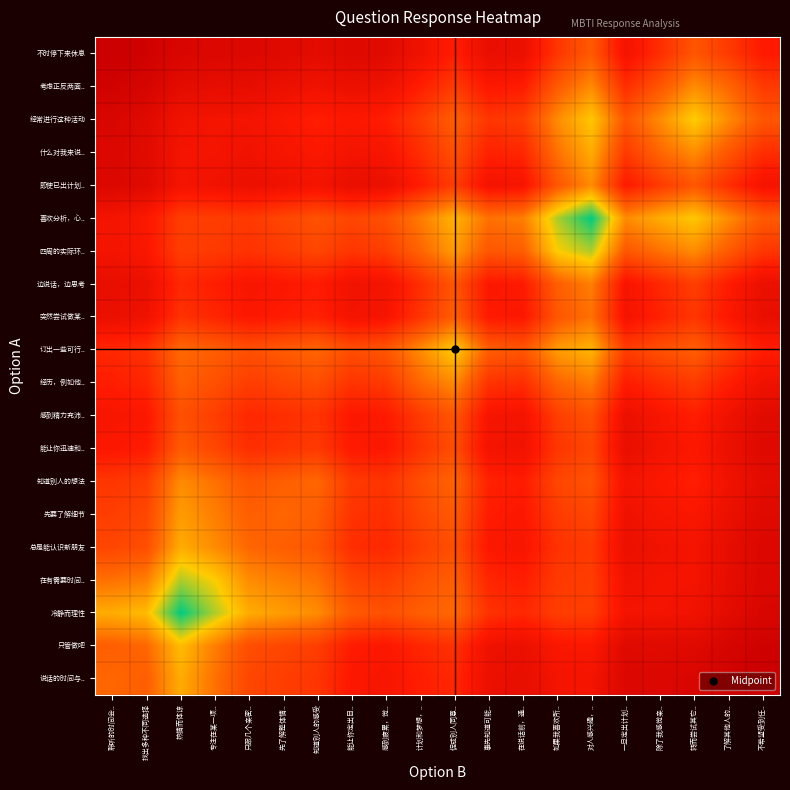

How many categories are shown in the chart?

20